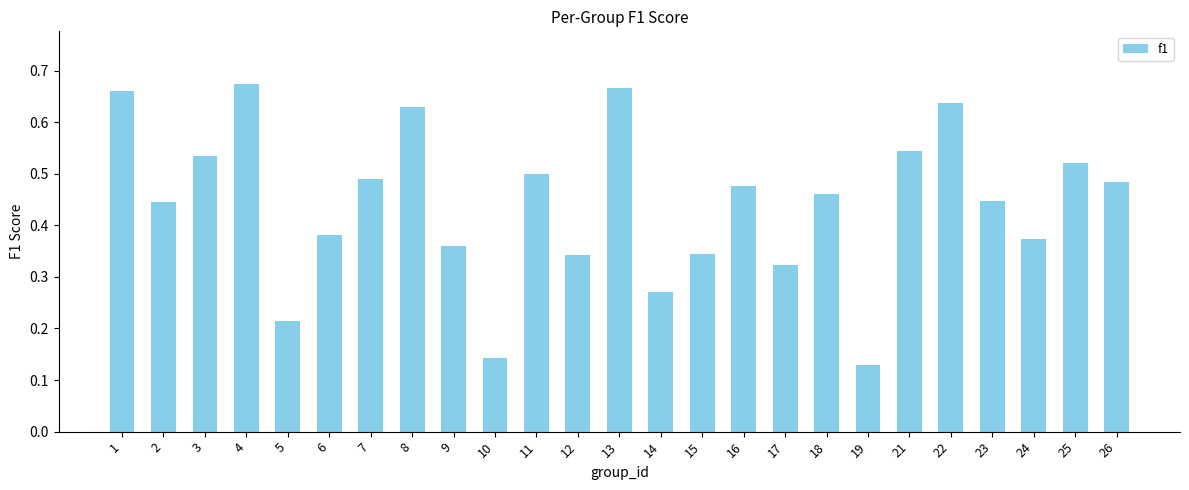

Does the chart contain any negative values?

No